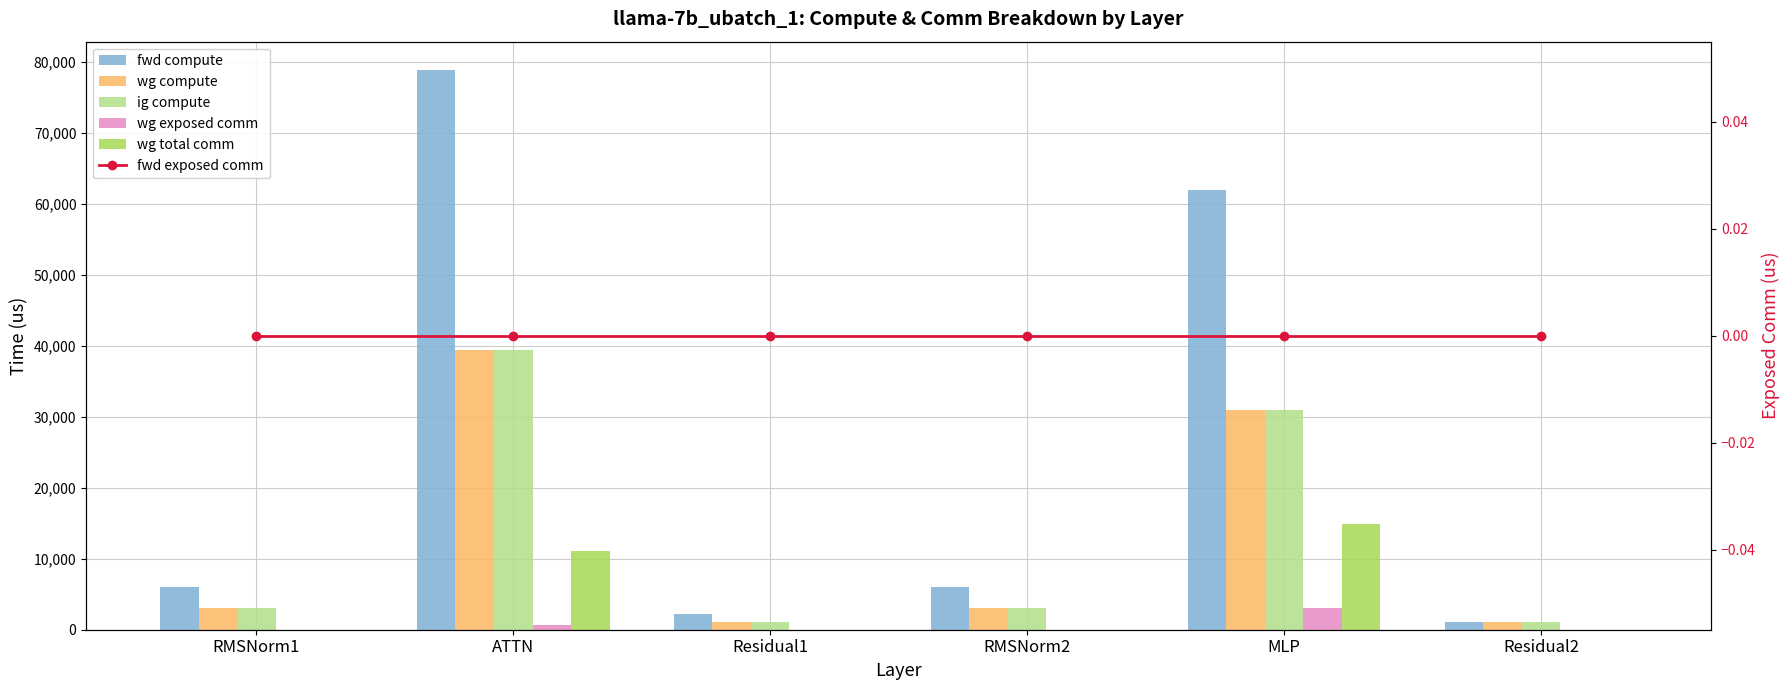

What is the sum of the wg compute values at RMSNorm2 and RMSNorm1?

6003.8